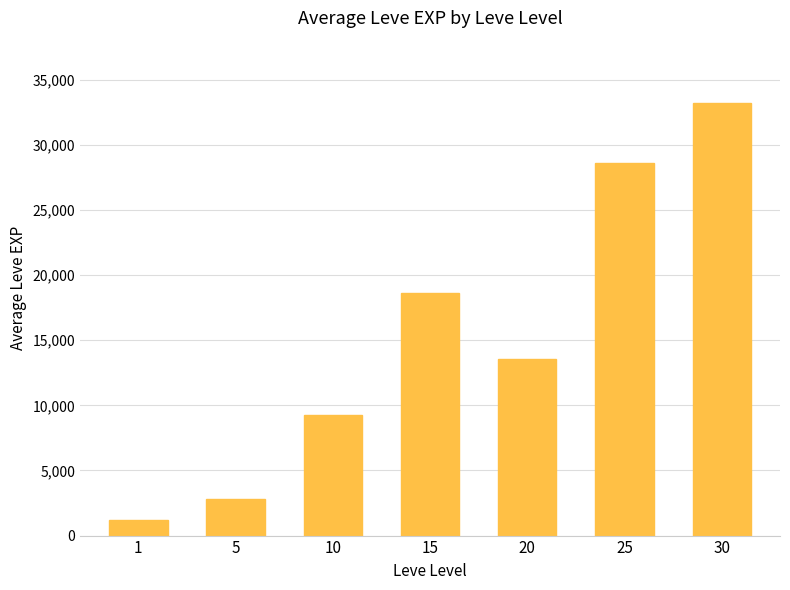

Count the number of categories in the chart.

7